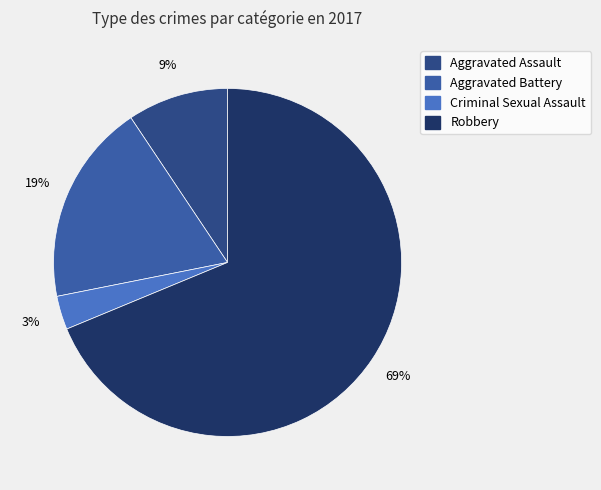

What percentage is the Aggravated Battery slice, to the nearest percent?

19%